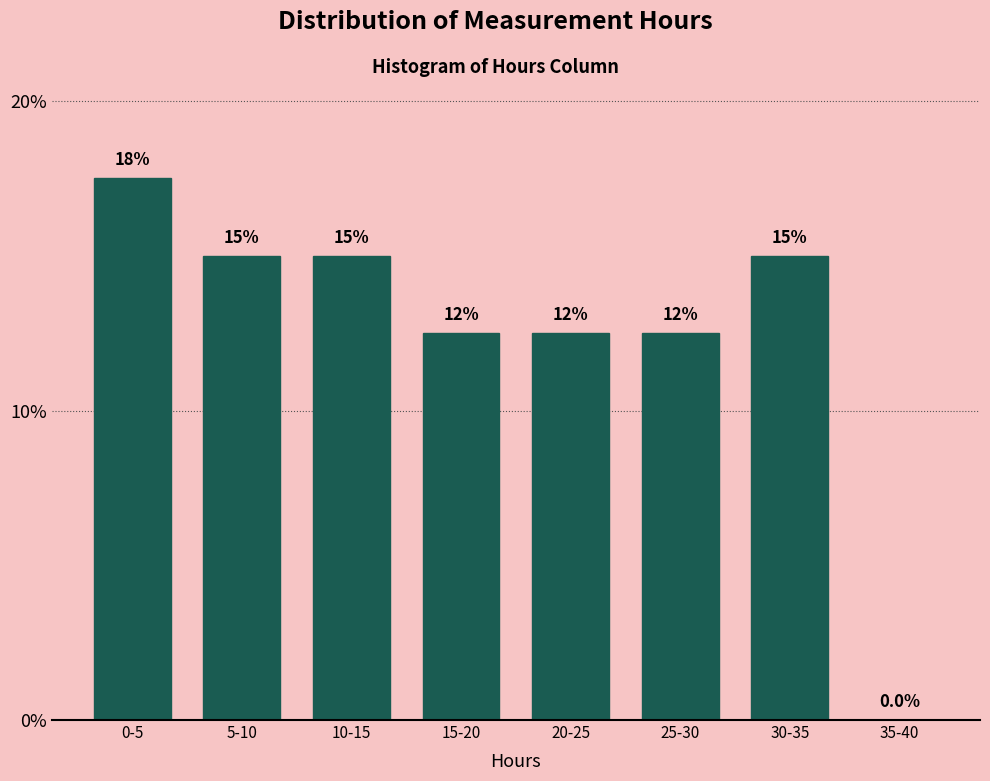

Reading left to right, transcribe all the data shown in this chart.

0-5=17.5	5-10=15.0	10-15=15.0	15-20=12.5	20-25=12.5	25-30=12.5	30-35=15.0	35-40=0.0